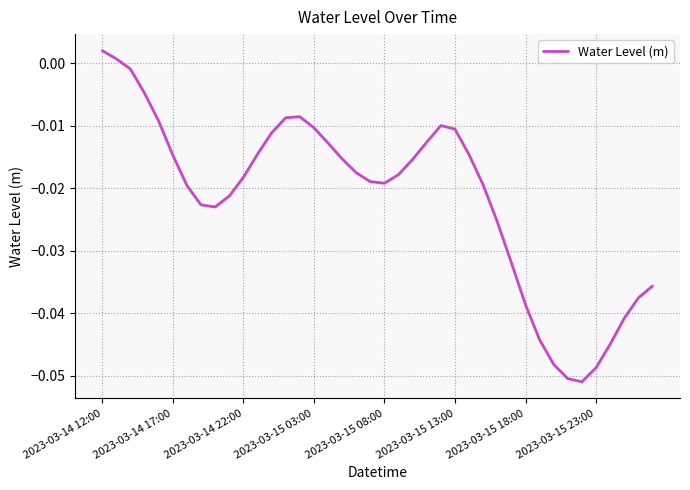

What is the sum of all values?

-0.9